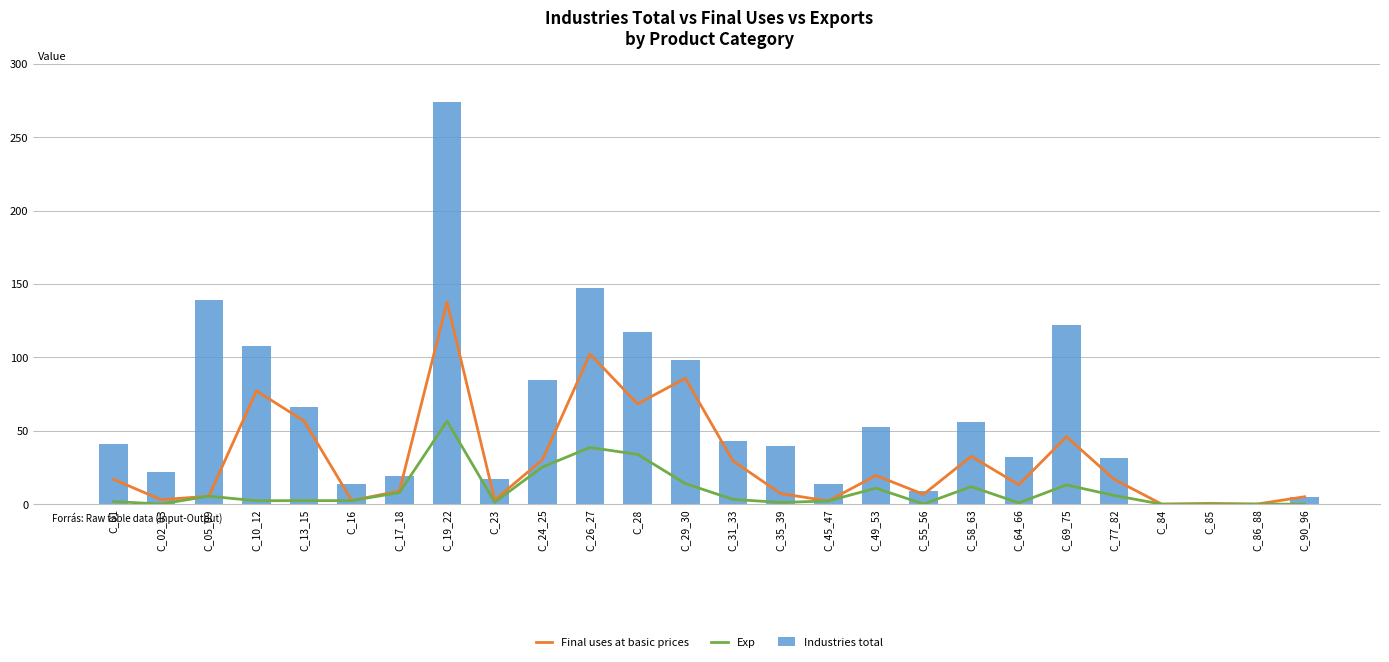

What is the value of the Exp bar at the 4th from the left?

2.3